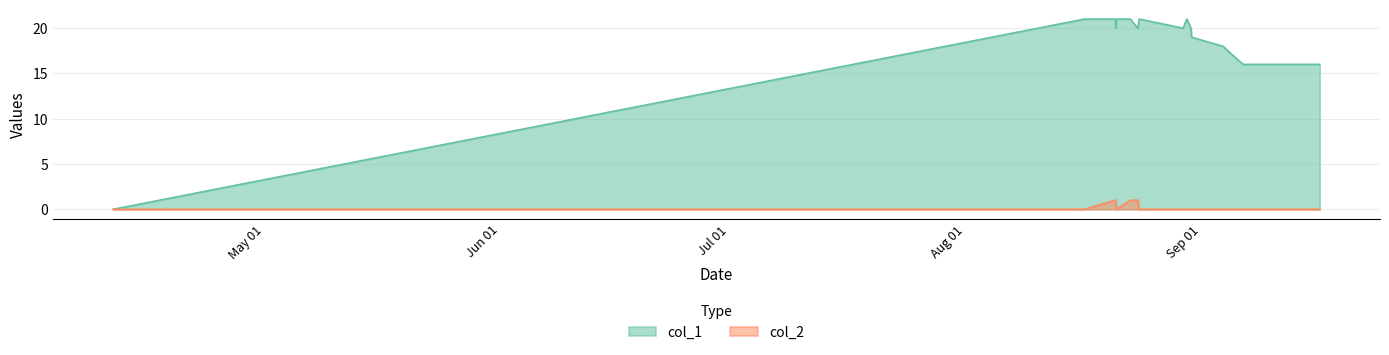

Between 1471713219 and 1471727654, which series saw the biggest shift?

col_2